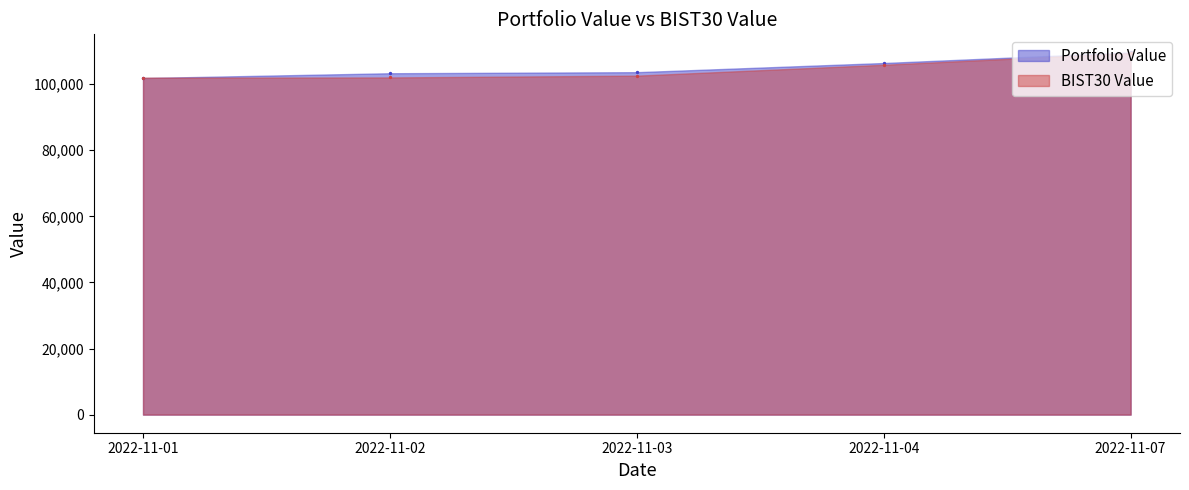

Which series contains the highest Y value?

Portfolio Value